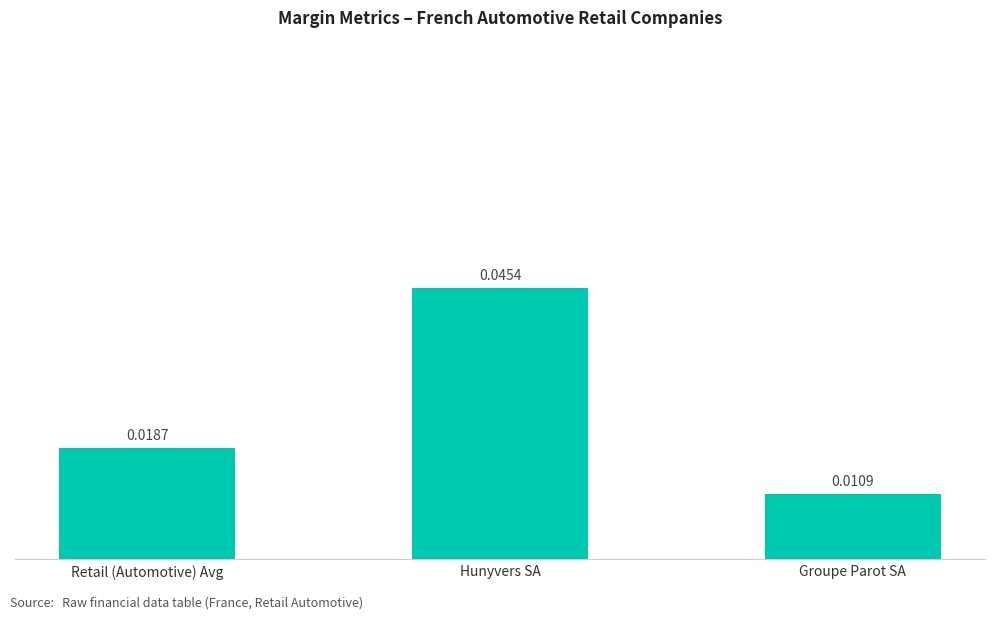

Between Retail (Automotive) Avg and Hunyvers SA, which is larger?

Hunyvers SA